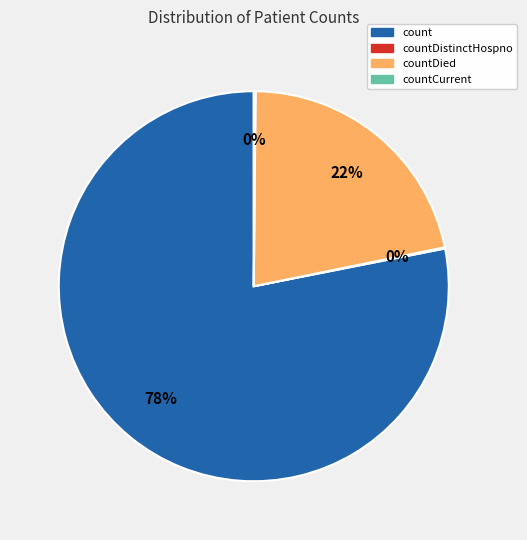

Do count and countDied together represent more than half of the pie?

Yes